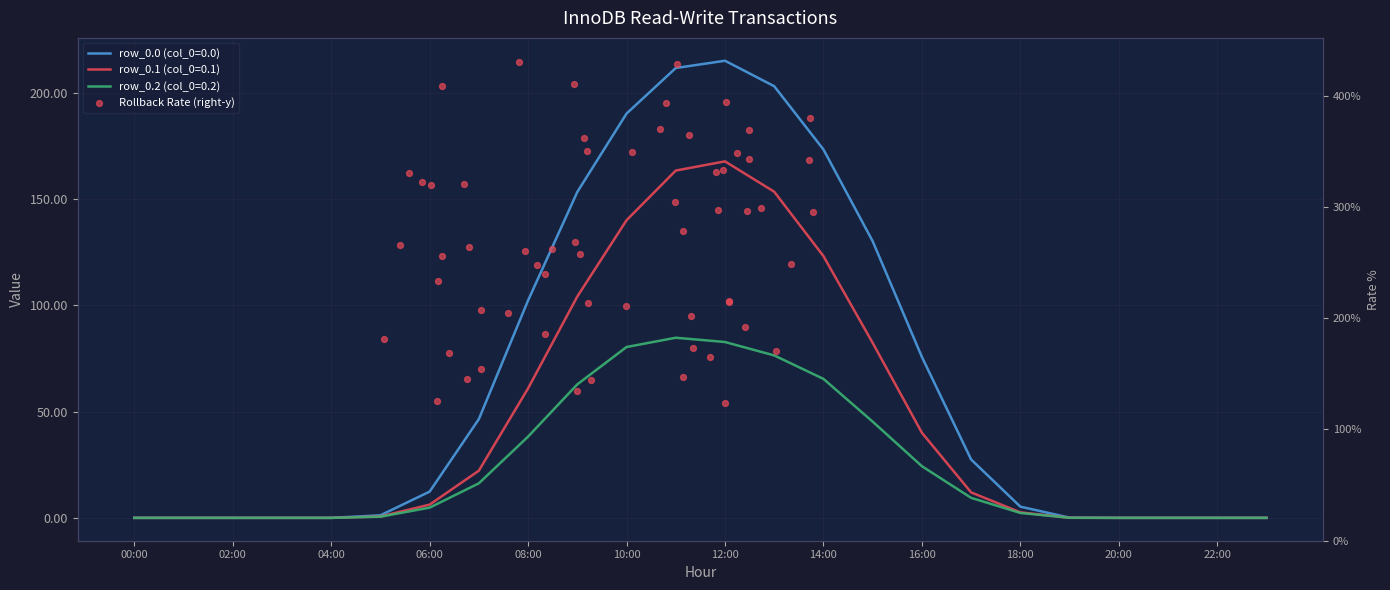

At which category is the sum across all series the highest?

12:00